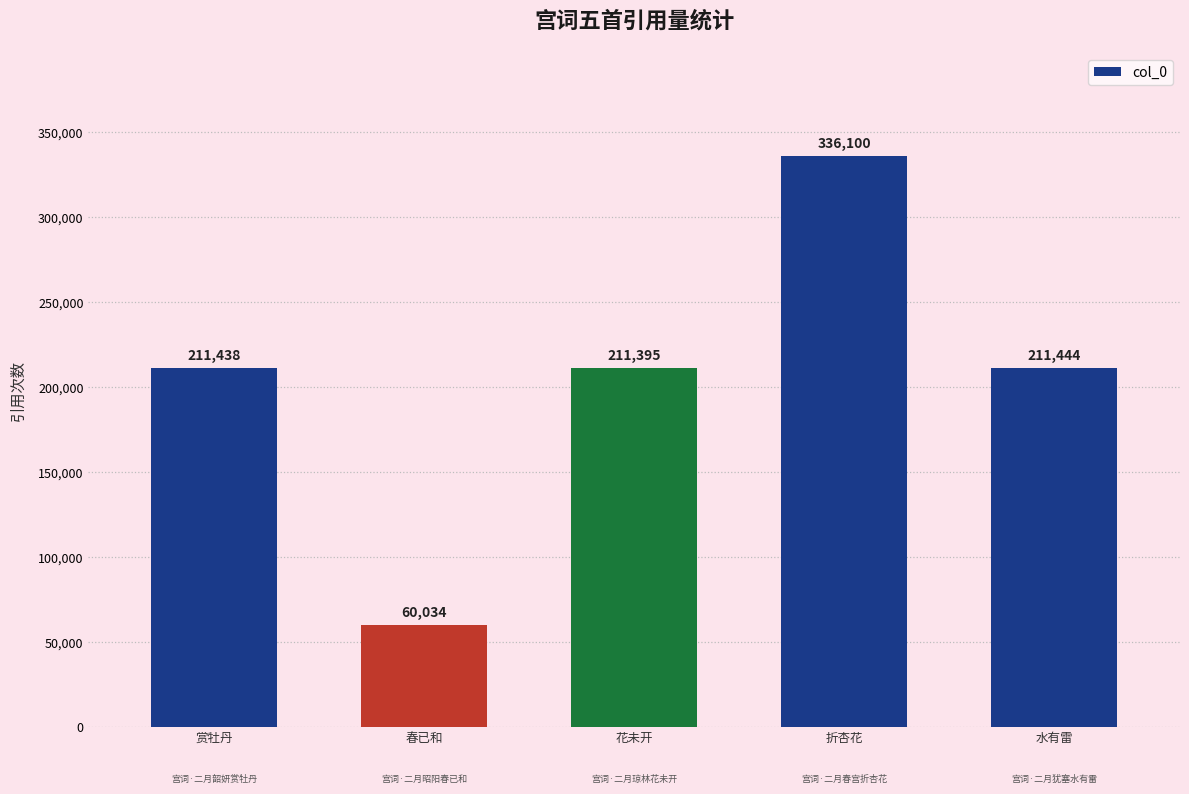

How many data points are less than 211438?

2